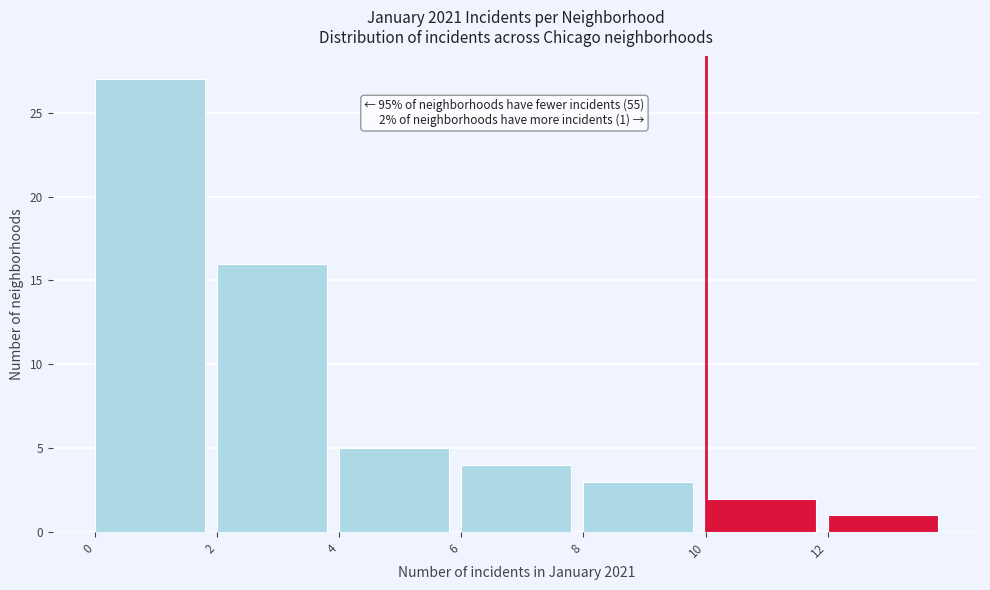

Which range on the x-axis has the tallest bar?

0 to 2